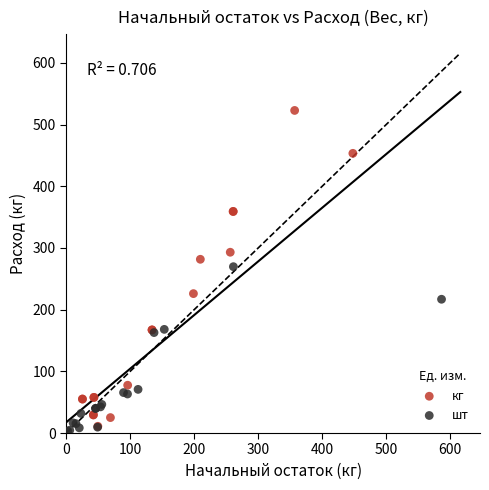

Which series contains the highest Y value?

кг